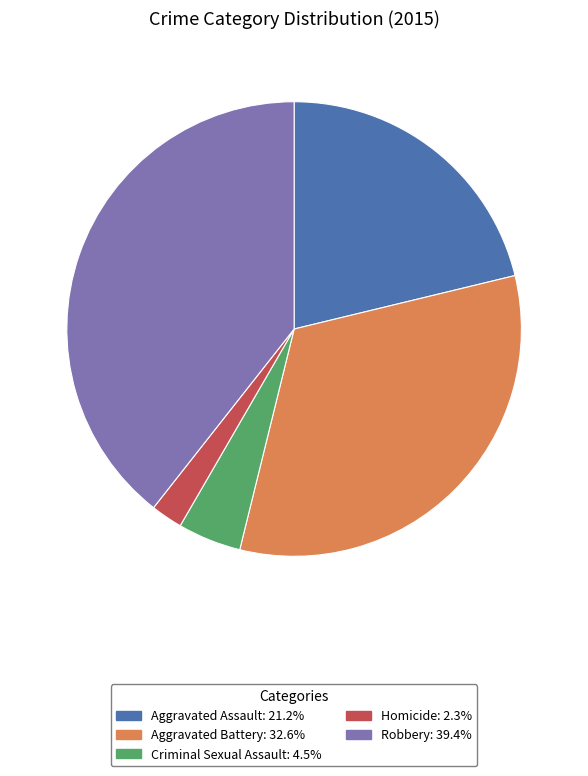

What is the ratio of the value at Homicide to the value at Criminal Sexual Assault?

0.5